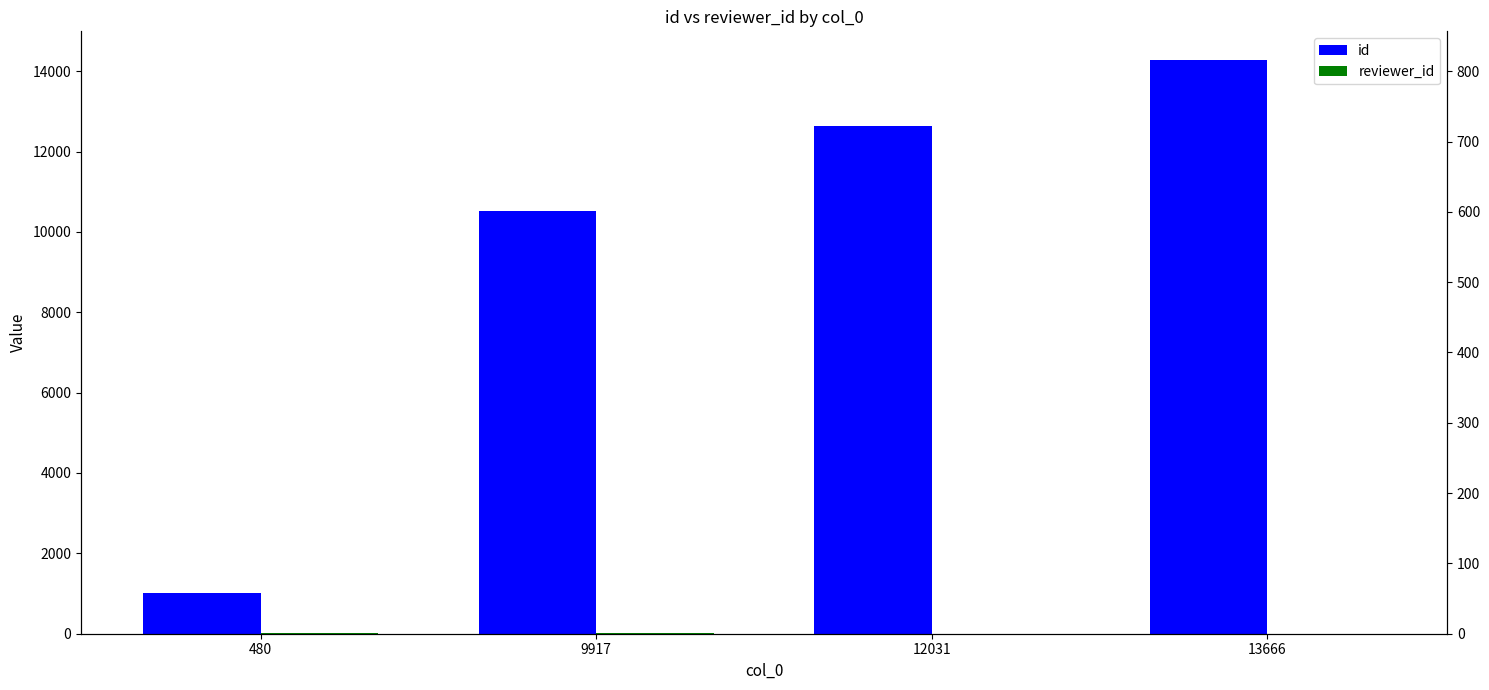

What is the value of the reviewer_id bar at the 4th from the left?

5